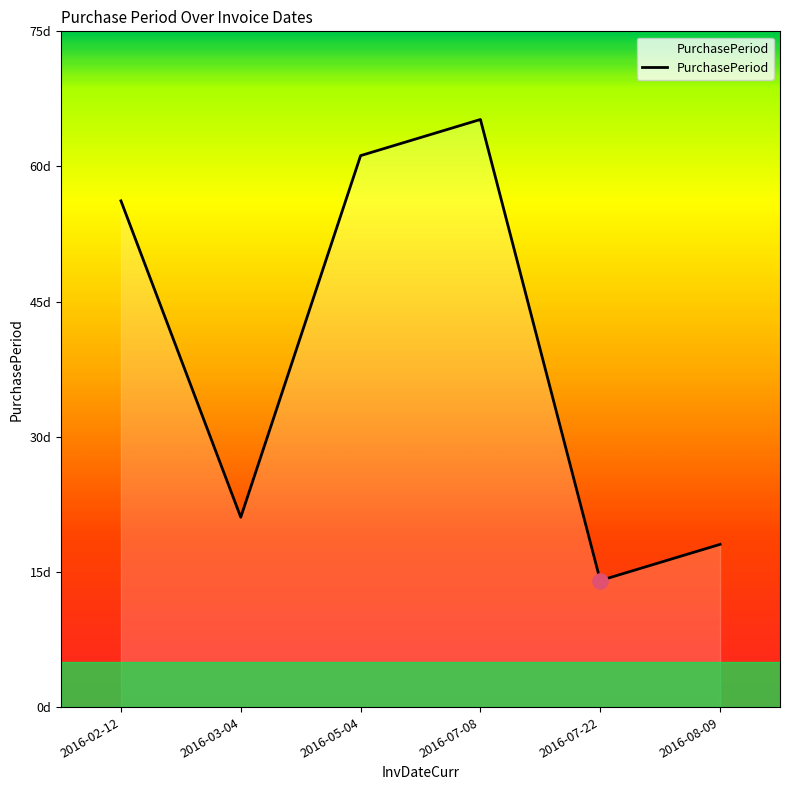

What is the change in value from 2016-03-04 to 2016-08-09?

-3